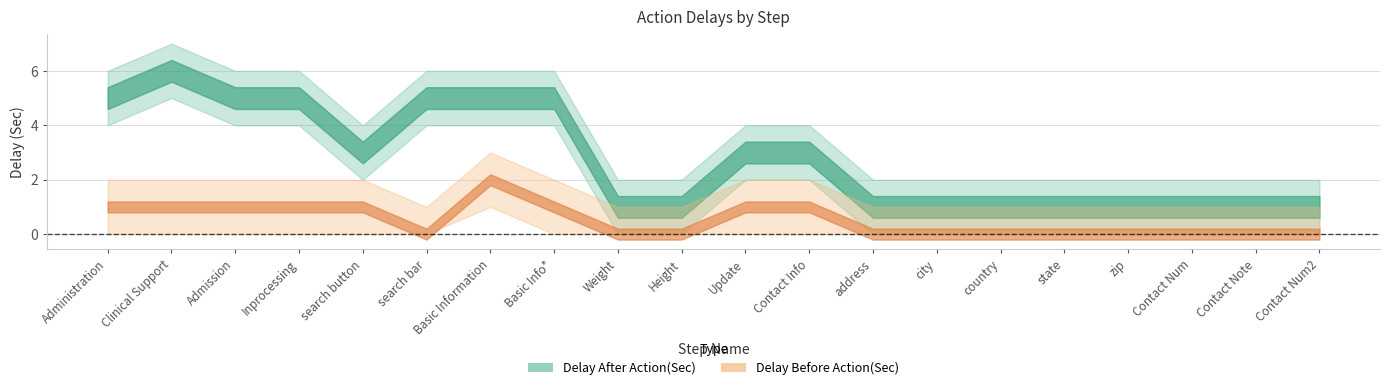

True or false: Delay After Action(Sec) and Delay Before Action(Sec) cross at least once.

False